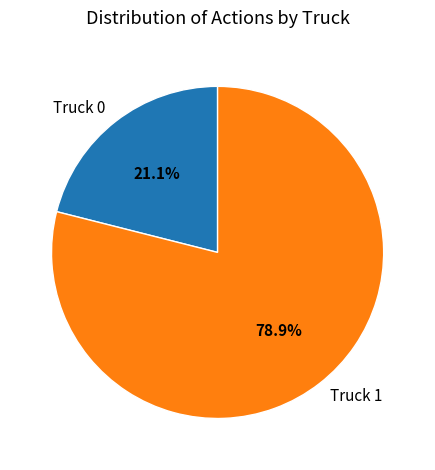

How many slices are in this pie chart?

2